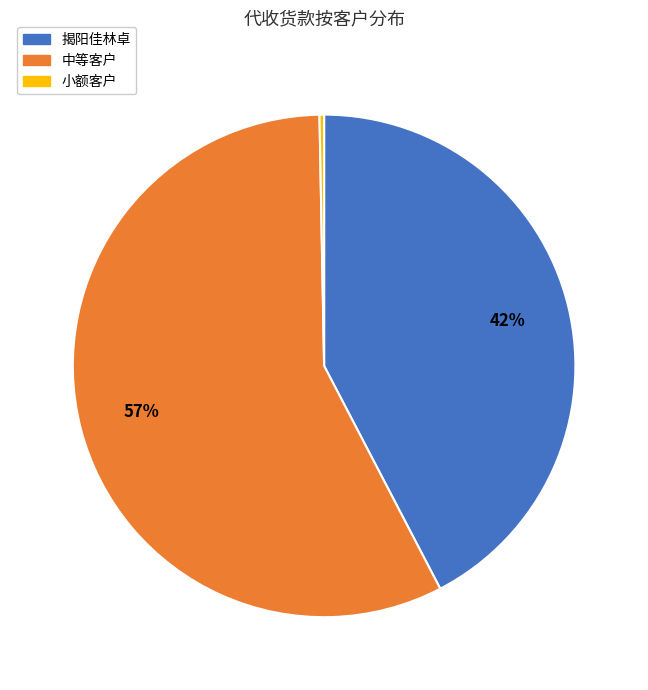

Is it true that 中等客户 is 71% of the pie?

False